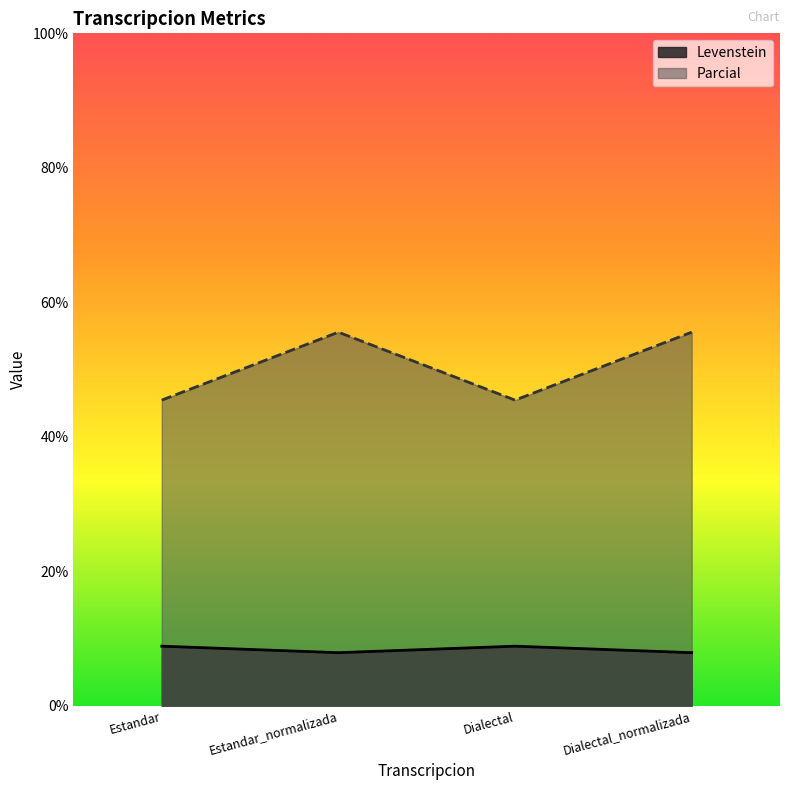

List the series in order of their overall mean, lowest first.

Levenstein, Parcial